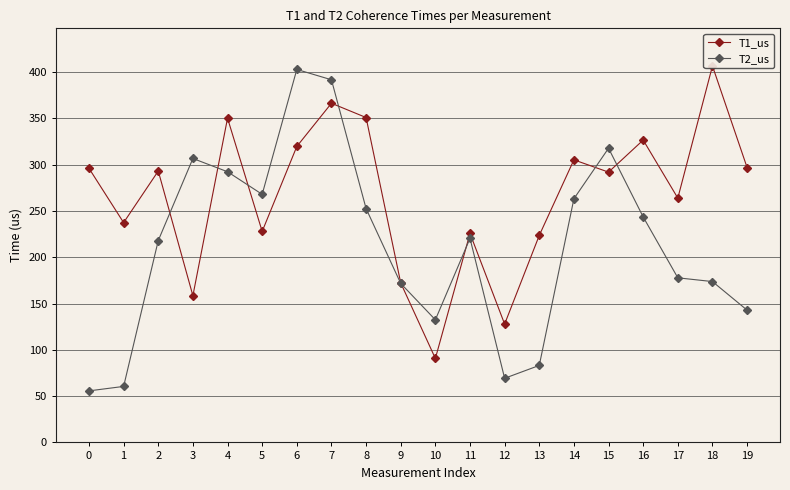

What is the minimum value shown in the chart?

55.7